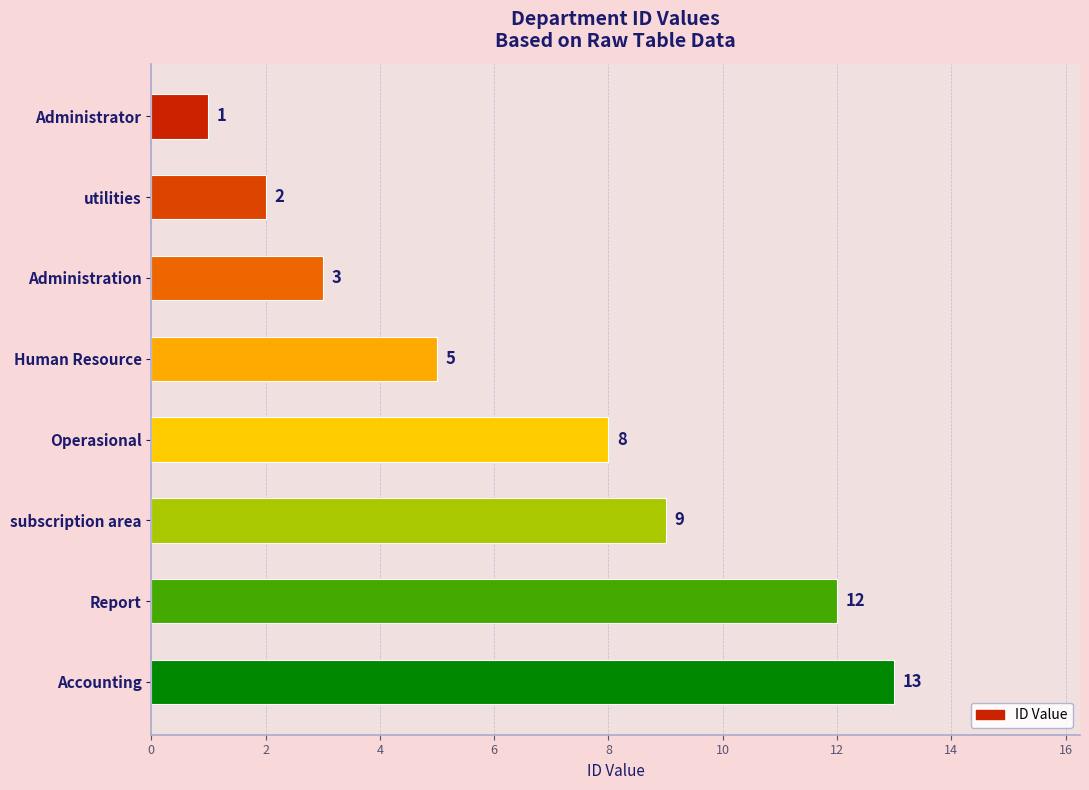

The chart shows a value of 5 at subscription area. True or false?

False